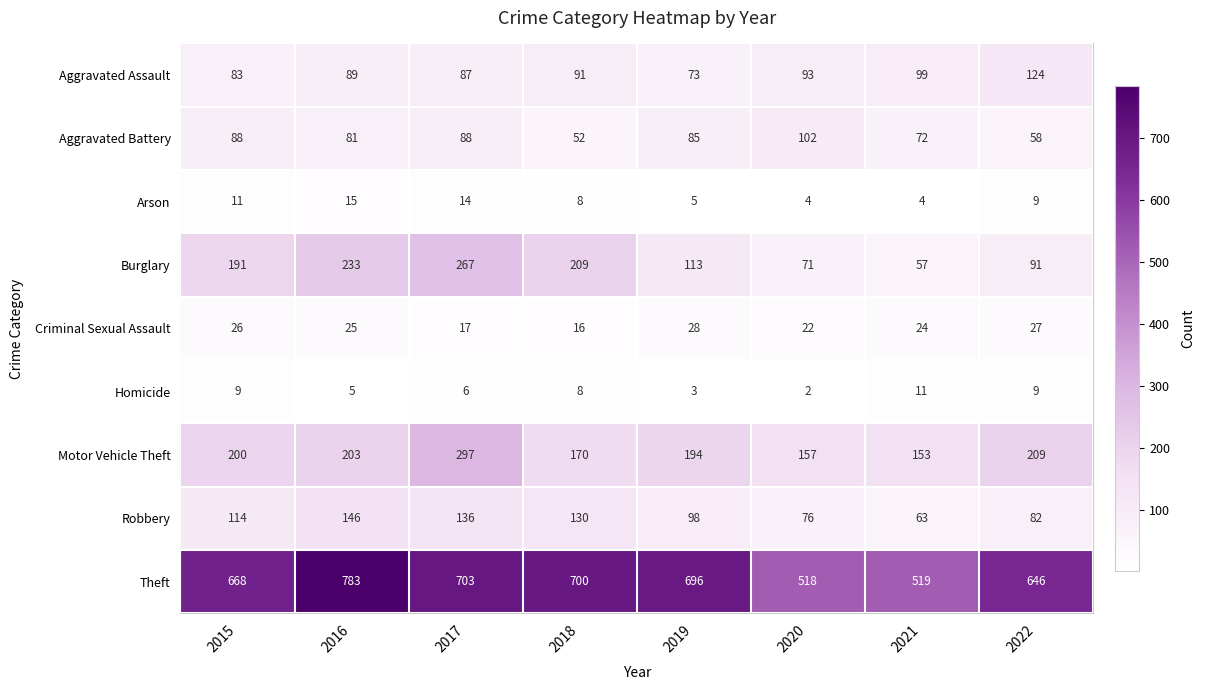

Which label corresponds to the largest value in the chart?

2016